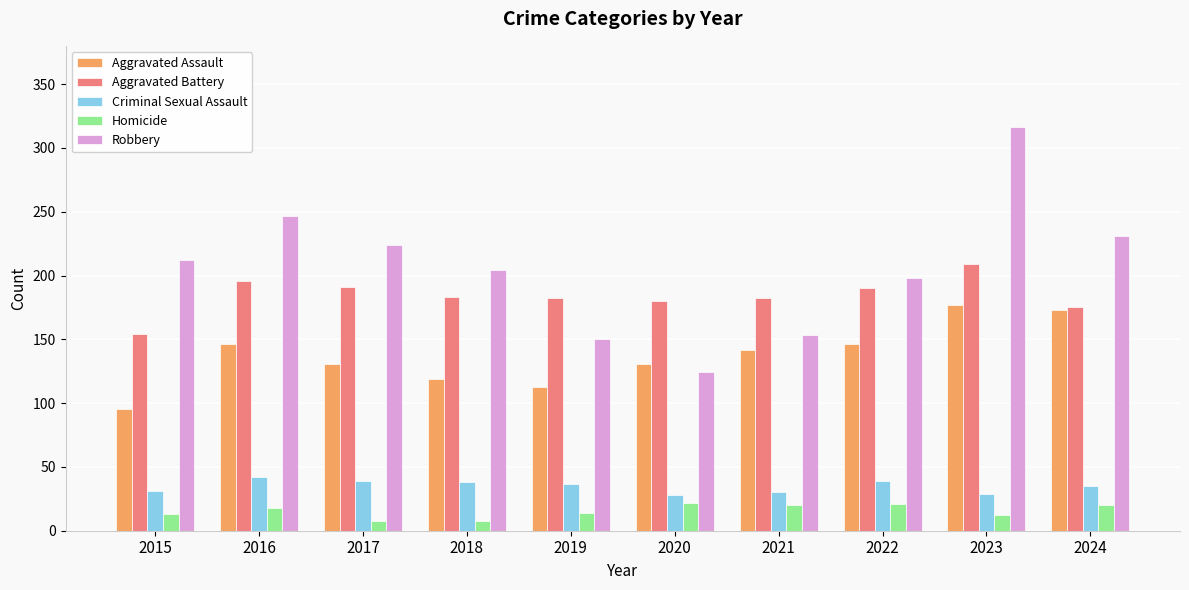

What is the maximum value for Robbery?

316